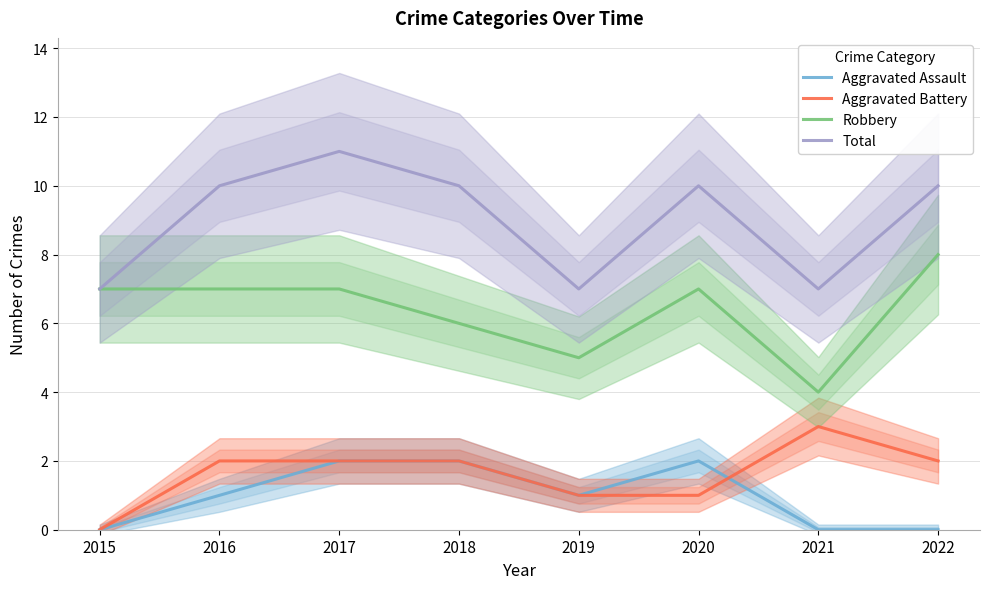

Between 2018 and 2022, which series saw the biggest shift?

Aggravated Assault